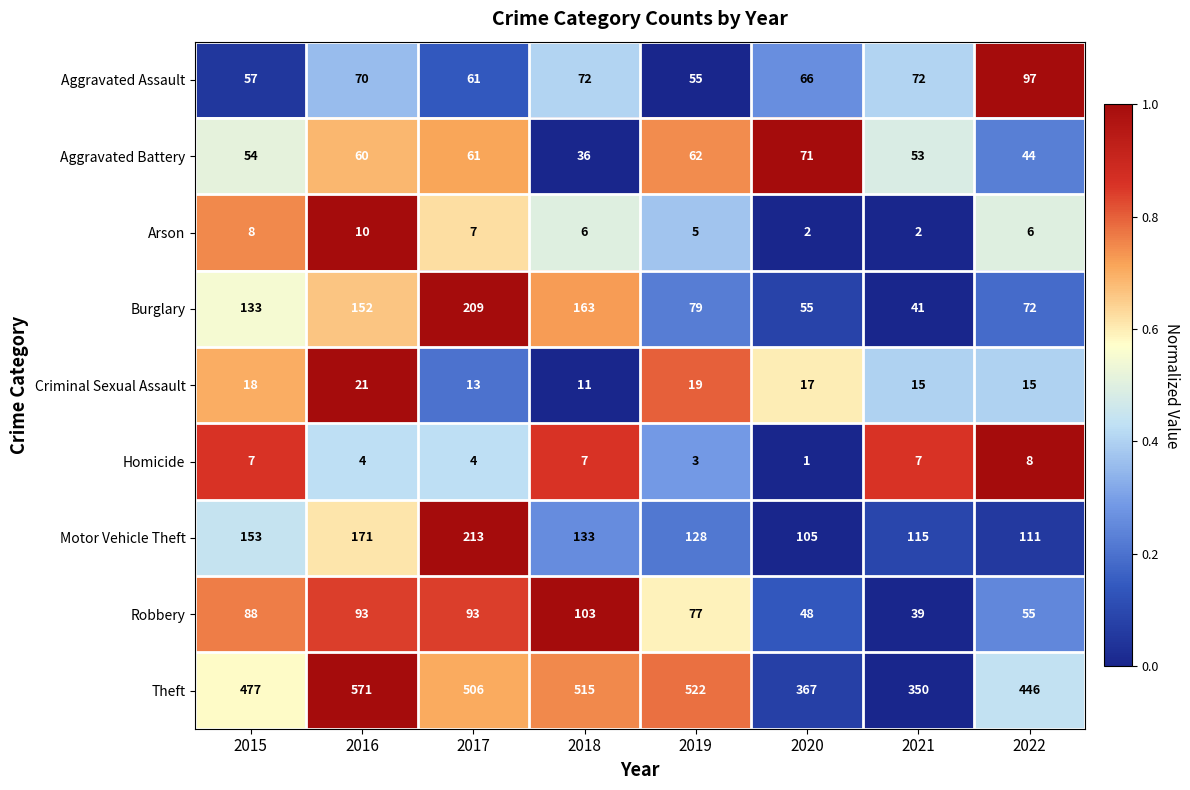

What is the total value across all series at 2022?

854